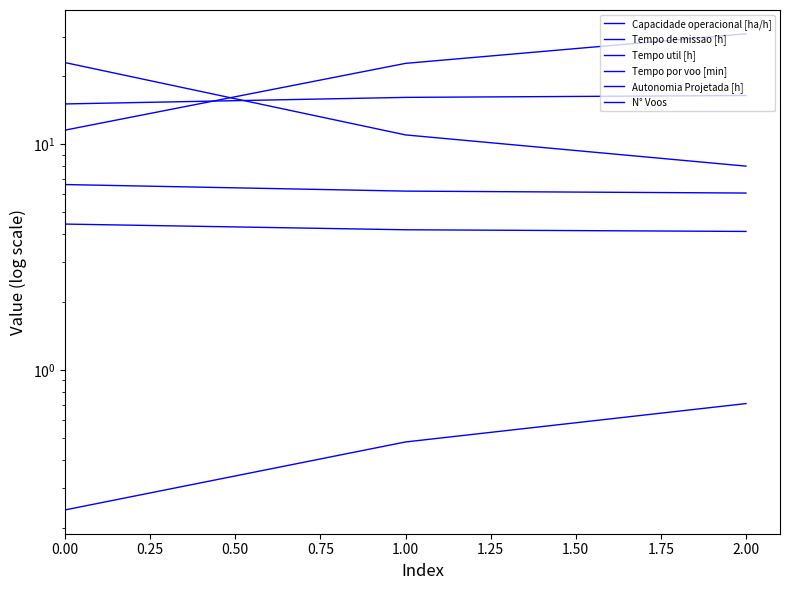

What is the average value of the Capacidade operacional [ha/h] series?

15.9